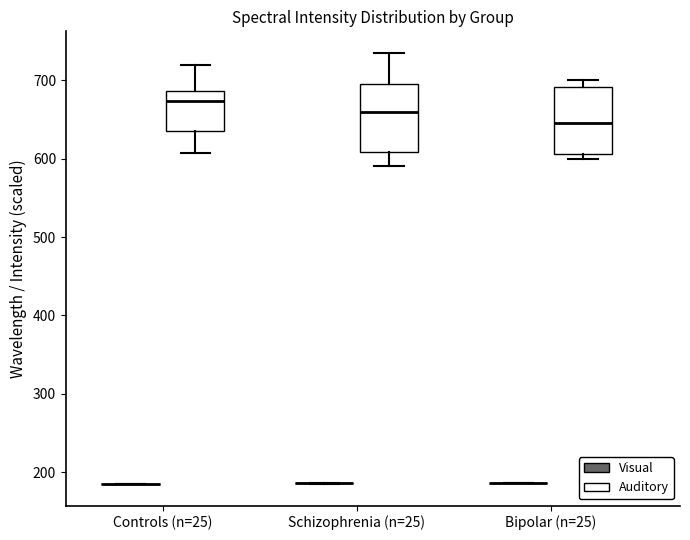

Where does the upper whisker of the box for Controls (n=25) (Auditory) end on the y-axis? The values are not printed on the chart, so give them approximately, as read against the axis.

720